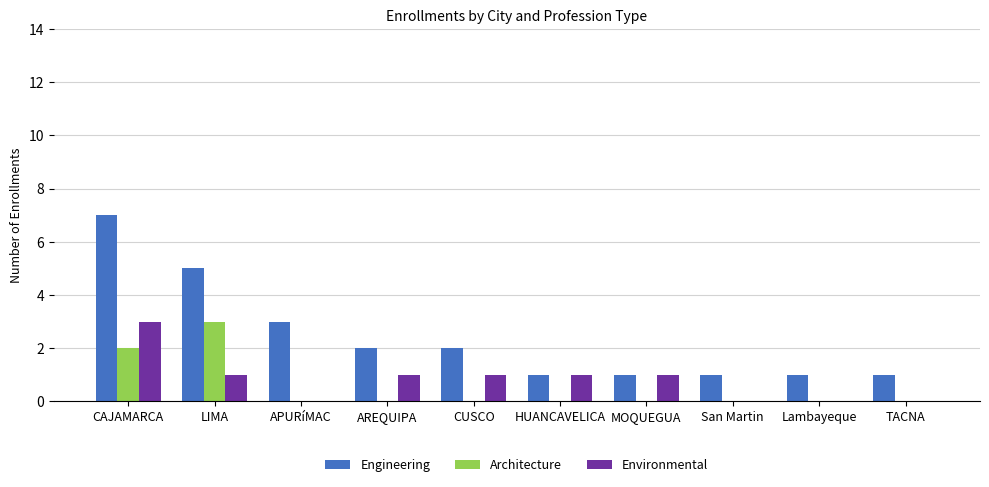

What is the maximum value for Environmental?

3